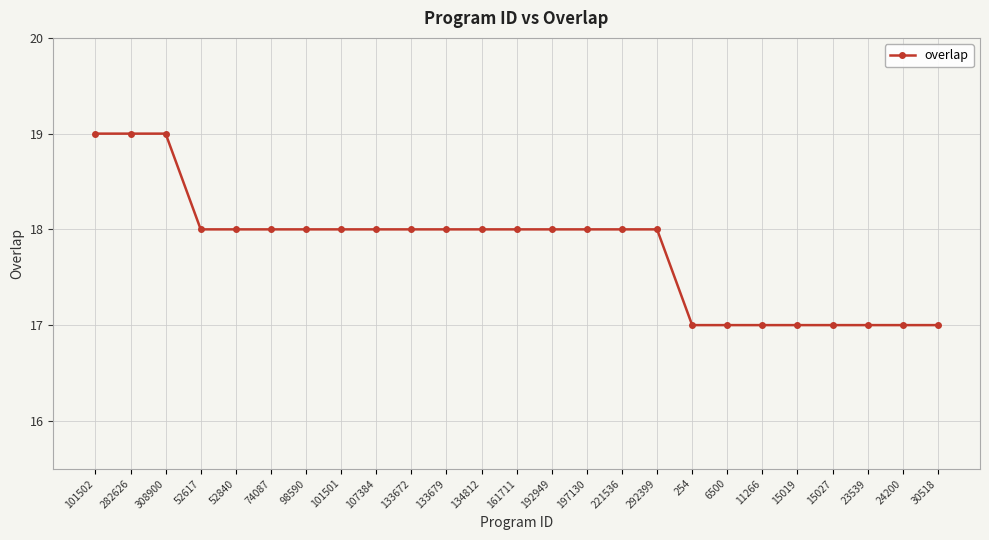

The chart shows a value of 18 at 197130. True or false?

True